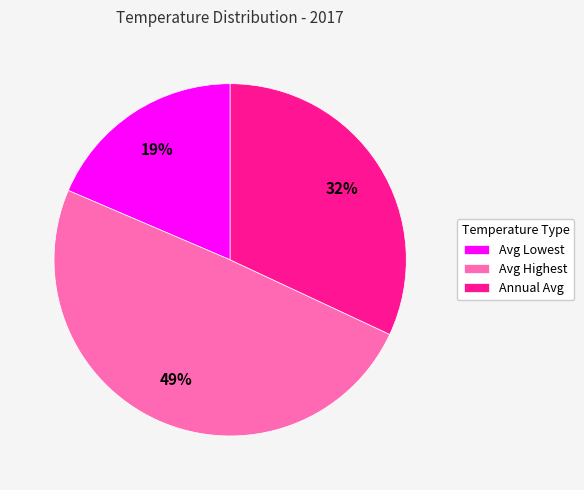

True or false: Annual Avg accounts for 32% of the total.

True